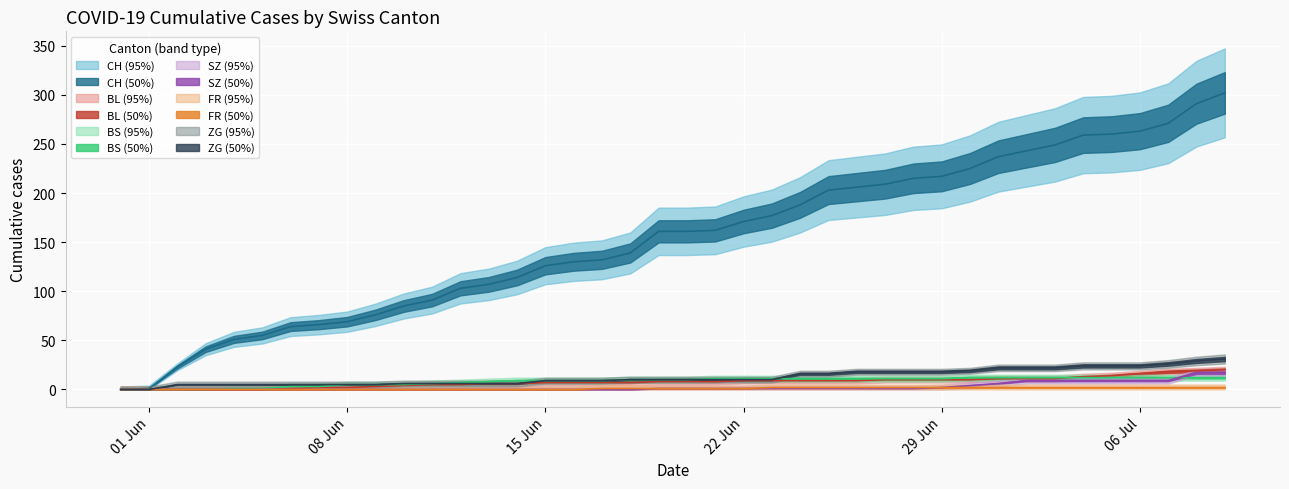

After their last crossing, which series has the higher values: ZG or BS?

ZG